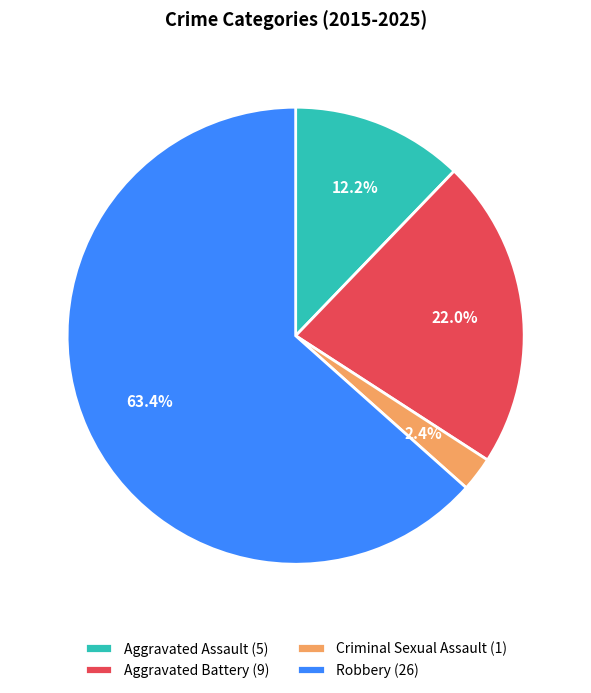

How many slices are in this pie chart?

4